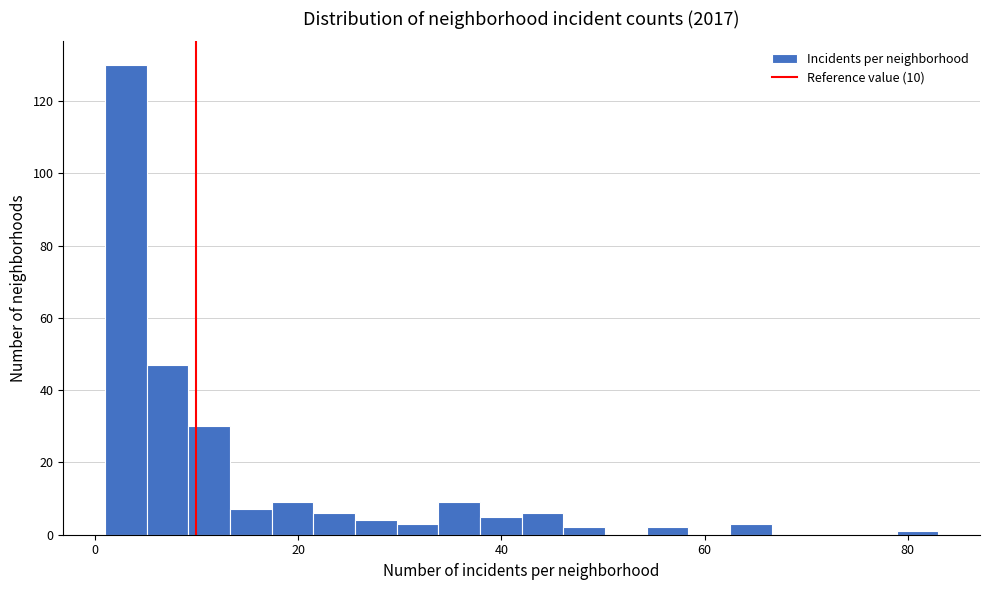

Around what value on the x-axis is the tallest bar? Give the approximate position of its centre, as read against the axis.

4